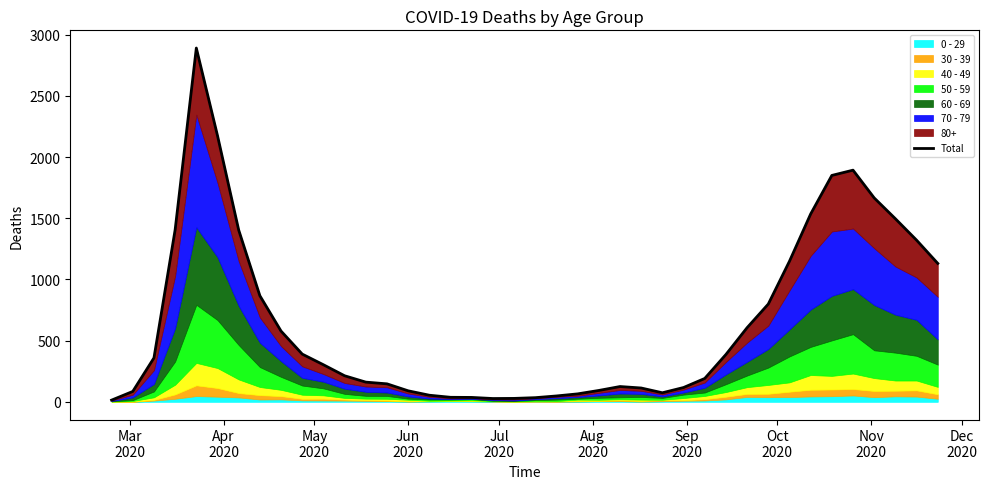

Reading left to right, list all the values displayed in this chart.

14	85	359	1406	2891	2175	1404	867	578	390	303	213	161	147	90	54	37	36	27	28	34	48	65	93	125	113	74	117	191	387	606	799	1149	1535	1850	1893	1666	1496	1321	1131